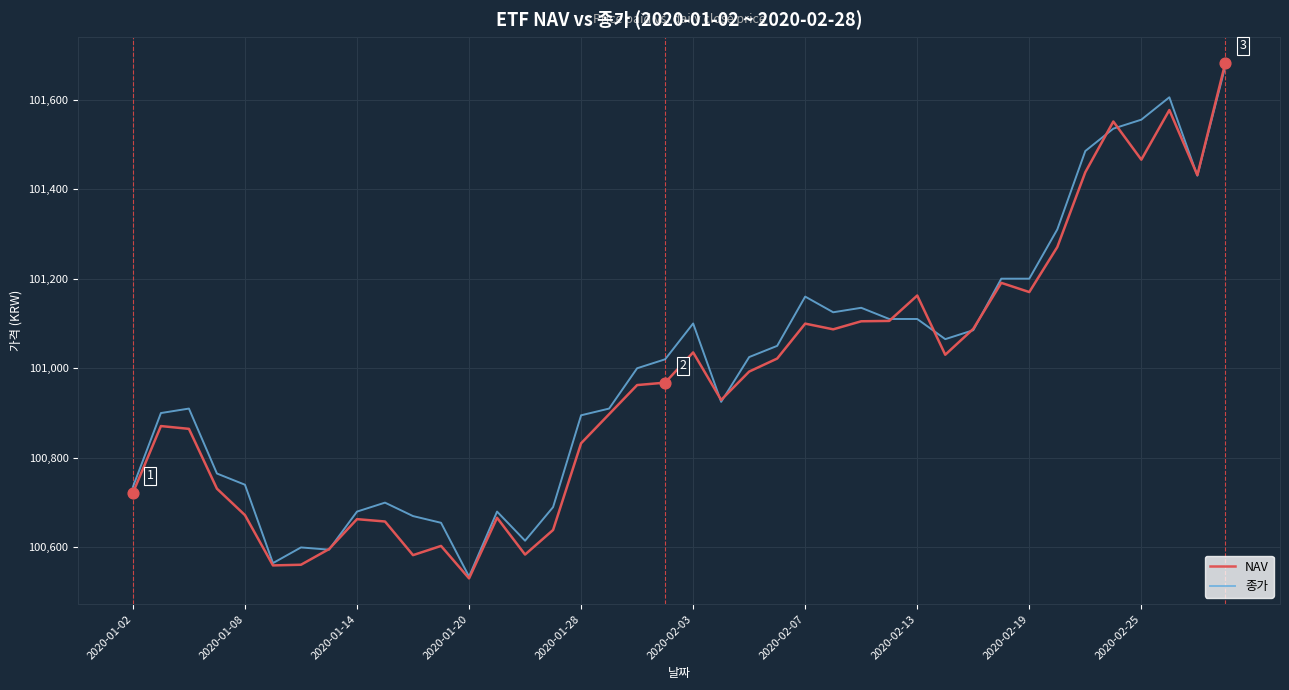

What are all the series names shown in the legend?

NAV, 종가